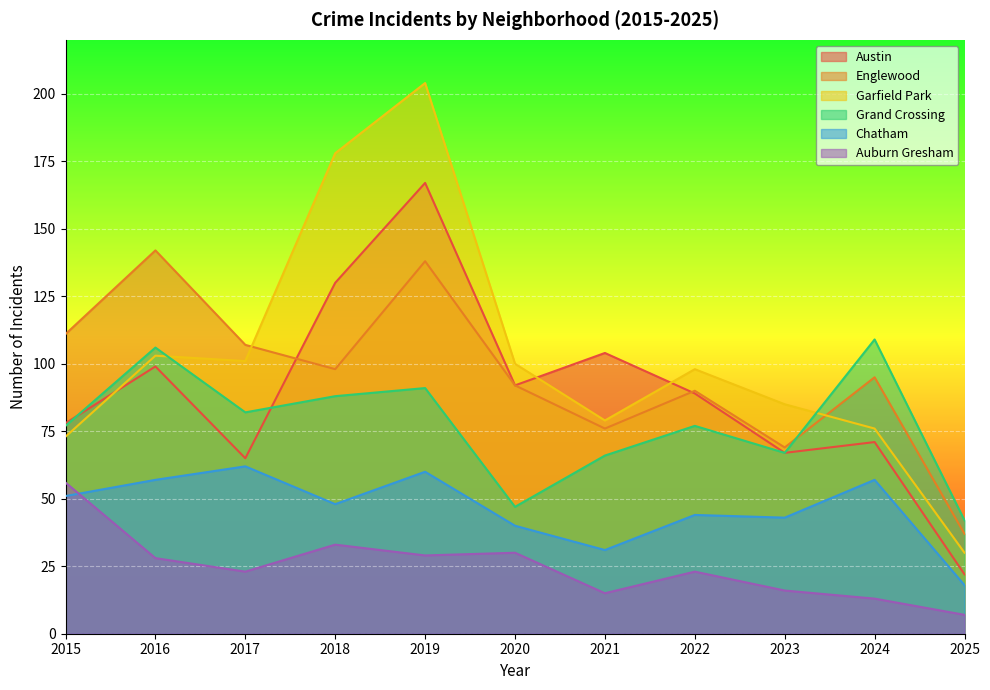

At which category does Englewood reach its first local valley?

2018